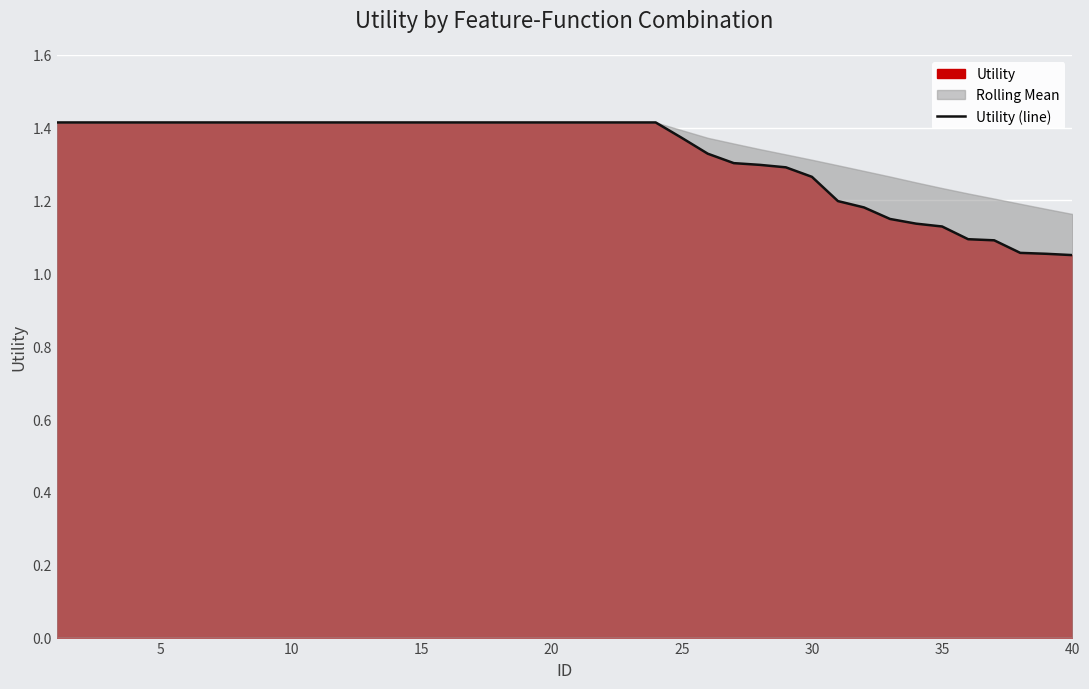

What is the average value?

1.3